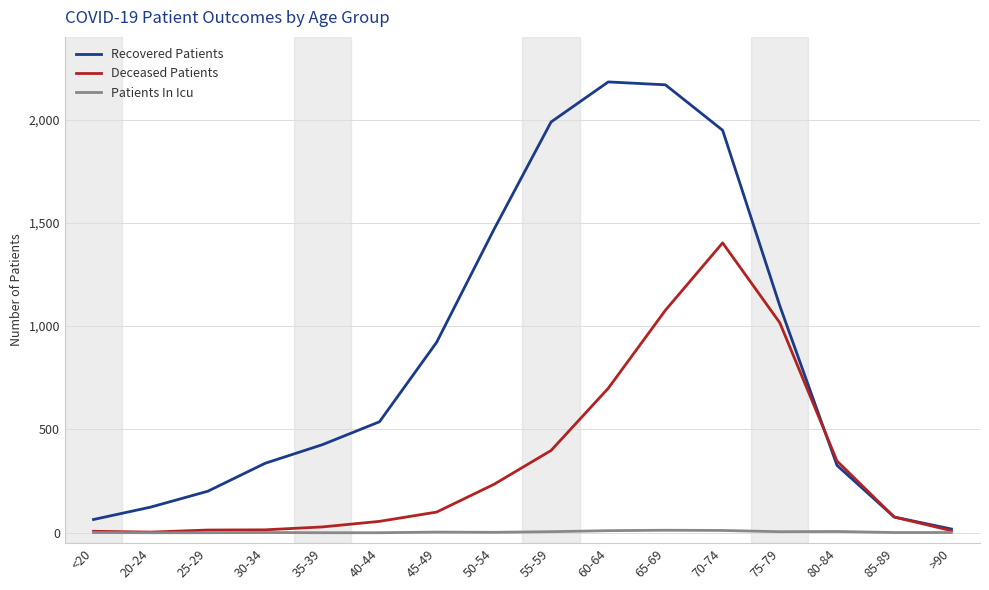

List the series in order of their peak value, highest first.

Recovered Patients, Deceased Patients, Patients In Icu